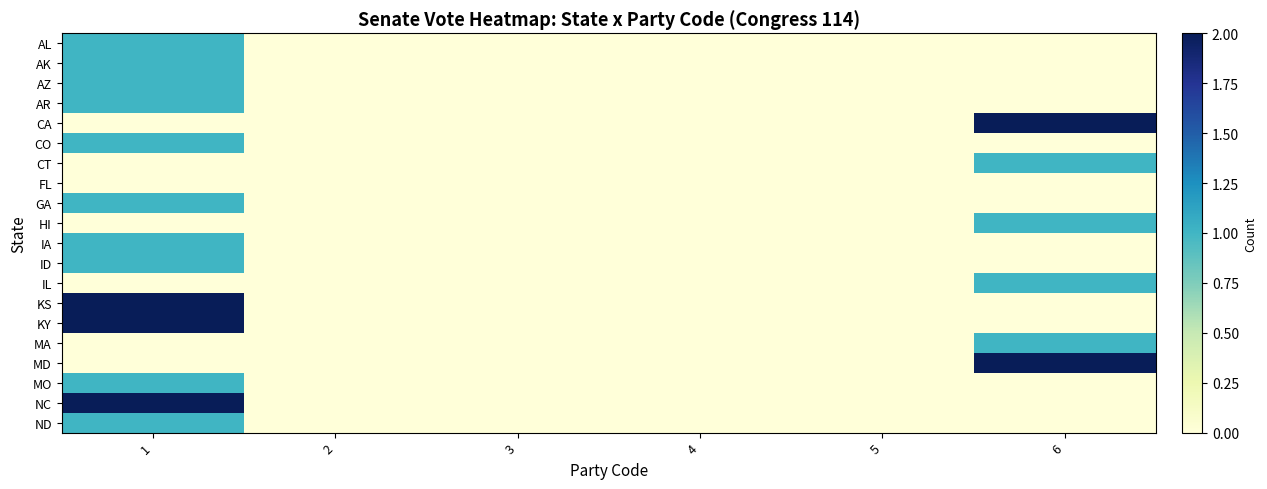

Between 1 and 3, which series saw the biggest shift?

KS